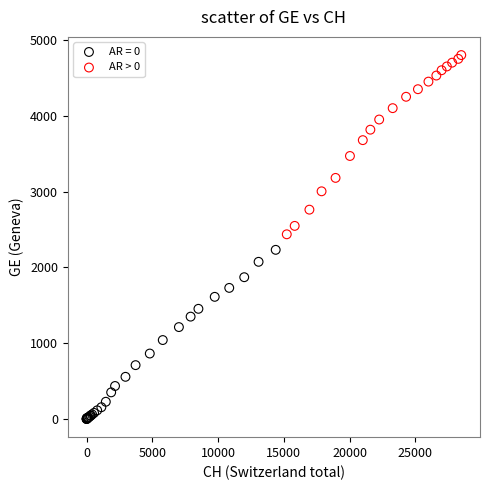

Which series reaches the maximum Y coordinate?

AR > 0